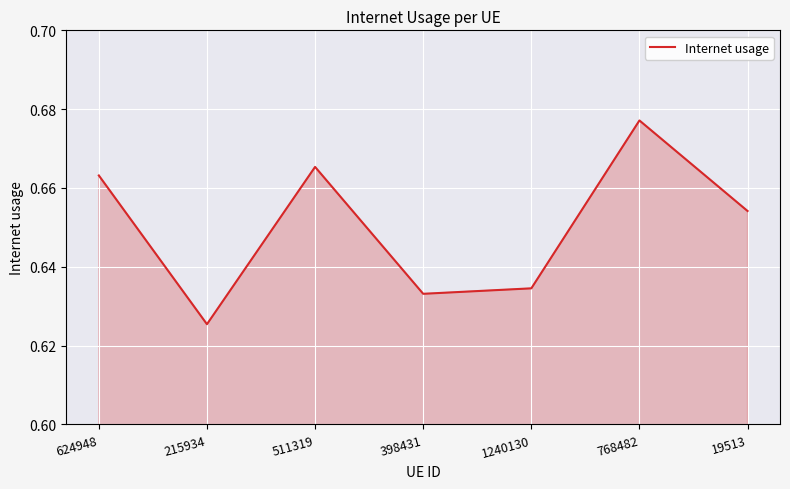

Is it true that the value at 215934 is 0.4?

False